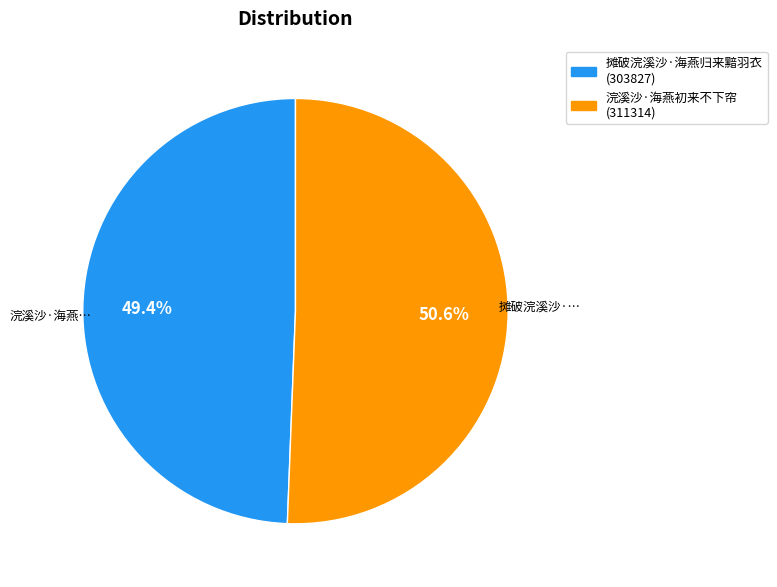

What is the total percentage of 摊破浣溪沙·海燕归来黯羽衣 and 浣溪沙·海燕初来不下帘?

100.0%